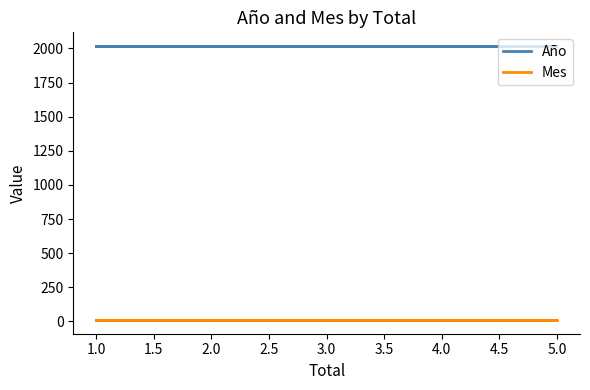

The Mes series shows 4 at 2.0. True or false?

False